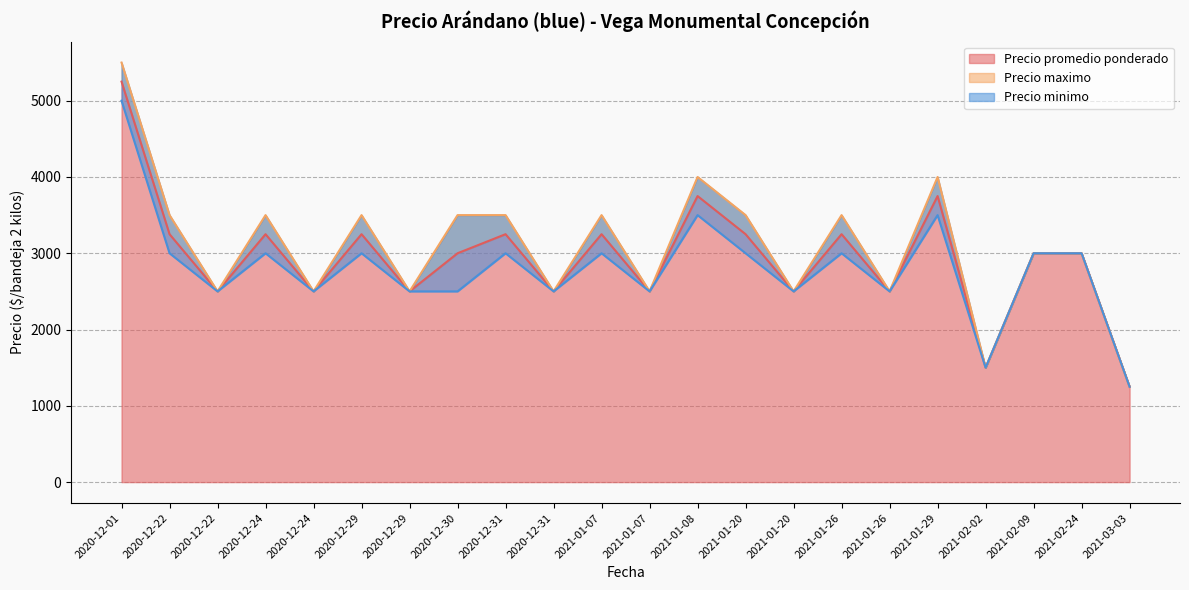

Reading left to right, extract all data points from this chart.

Precio promedio ponderado: 5250	3250	2500	3250	2500	3250	2500	3000	3250	2500	3250	2500	3750	3250	2500	3250	2500	3750	1500	3000	3000	1250
Precio maximo: 5500	3500	2500	3500	2500	3500	2500	3500	3500	2500	3500	2500	4000	3500	2500	3500	2500	4000	1500	3000	3000	1250
Precio minimo: 5000	3000	2500	3000	2500	3000	2500	2500	3000	2500	3000	2500	3500	3000	2500	3000	2500	3500	1500	3000	3000	1250